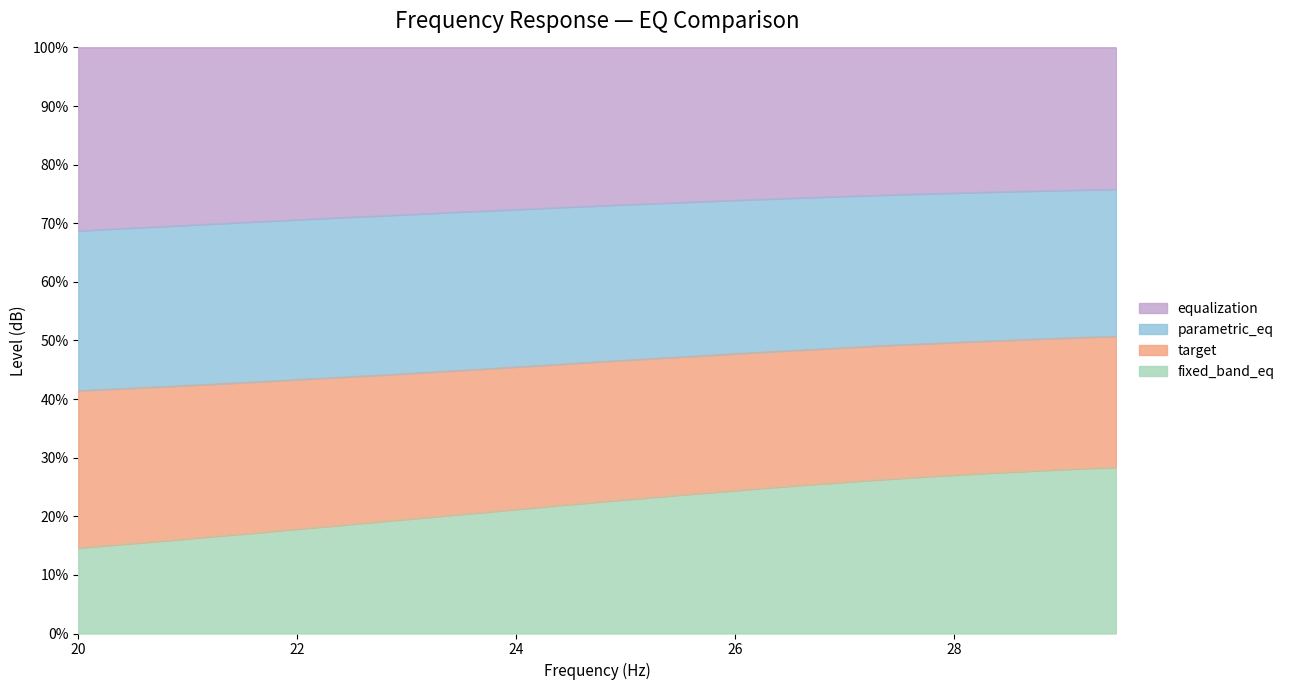

What is the minimum value for fixed_band_eq?

14.6